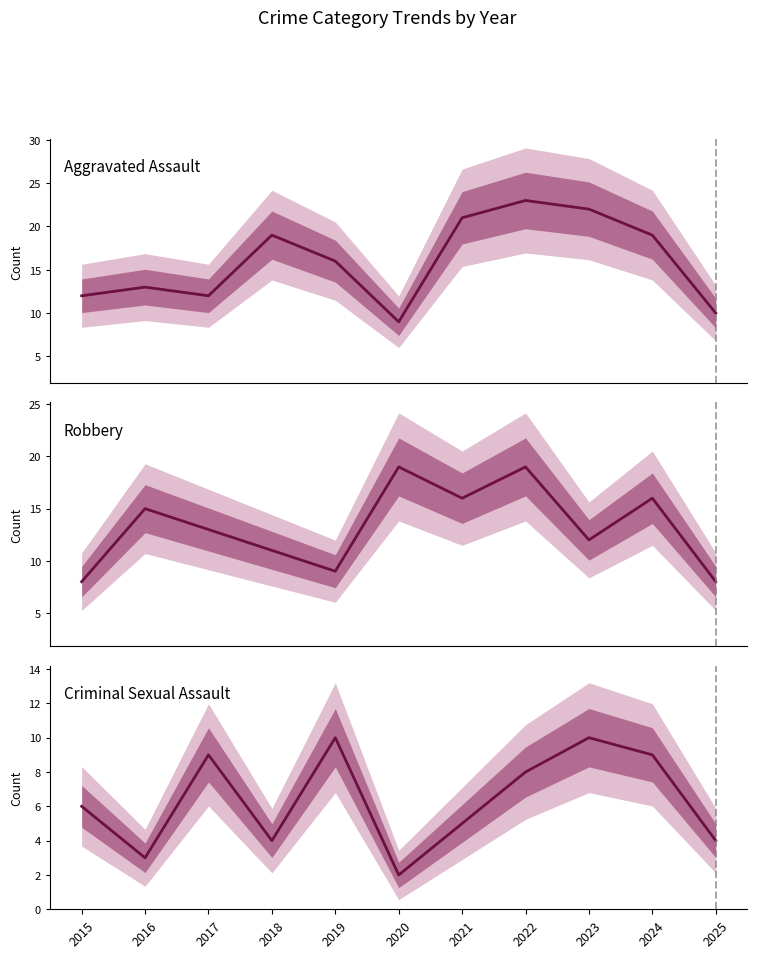

The Robbery series shows 6 at 2024. True or false?

False